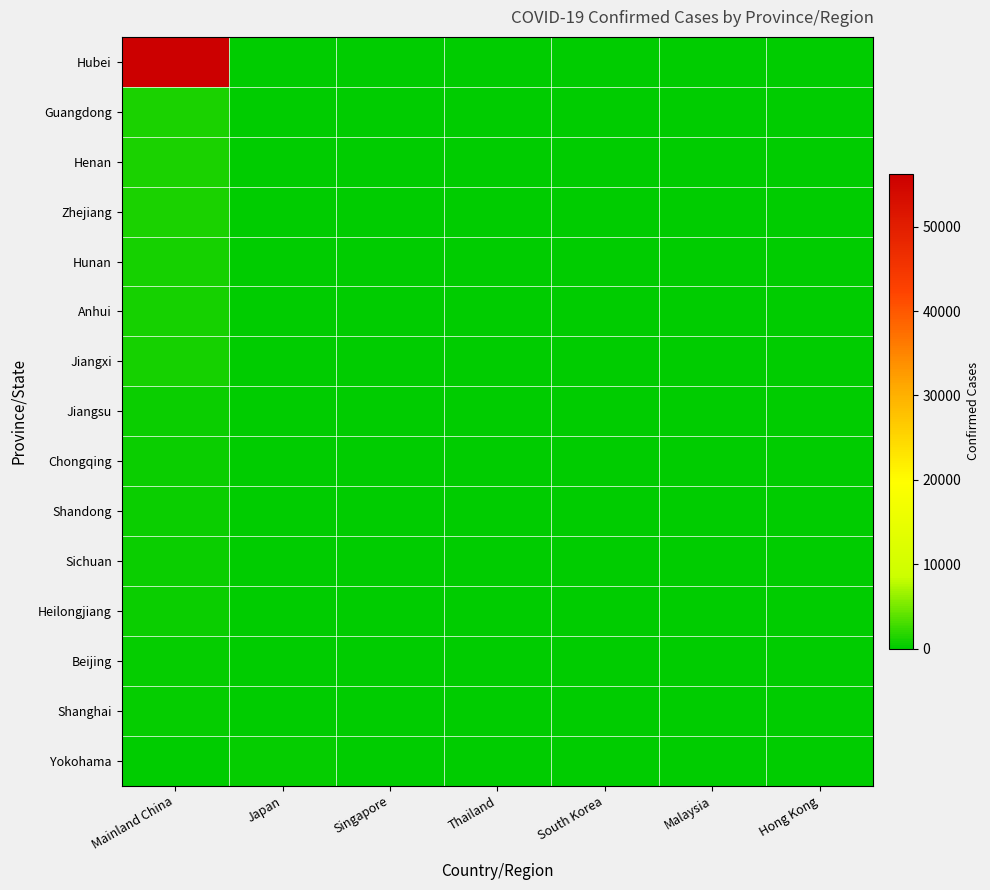

Reading right to left, extract all data points from this chart.

Hubei: Hong Kong=0	Malaysia=0	South Korea=0	Thailand=0	Singapore=0	Japan=0	Mainland China=56249
Guangdong: Hong Kong=0	Malaysia=0	South Korea=0	Thailand=0	Singapore=0	Japan=0	Mainland China=1316
Henan: Hong Kong=0	Malaysia=0	South Korea=0	Thailand=0	Singapore=0	Japan=0	Mainland China=1231
Zhejiang: Hong Kong=0	Malaysia=0	South Korea=0	Thailand=0	Singapore=0	Japan=0	Mainland China=1167
Hunan: Hong Kong=0	Malaysia=0	South Korea=0	Thailand=0	Singapore=0	Japan=0	Mainland China=1004
Anhui: Hong Kong=0	Malaysia=0	South Korea=0	Thailand=0	Singapore=0	Japan=0	Mainland China=962
Jiangxi: Hong Kong=0	Malaysia=0	South Korea=0	Thailand=0	Singapore=0	Japan=0	Mainland China=925
Jiangsu: Hong Kong=0	Malaysia=0	South Korea=0	Thailand=0	Singapore=0	Japan=0	Mainland China=617
Chongqing: Hong Kong=0	Malaysia=0	South Korea=0	Thailand=0	Singapore=0	Japan=0	Mainland China=547
Shandong: Hong Kong=0	Malaysia=0	South Korea=0	Thailand=0	Singapore=0	Japan=0	Mainland China=537
Sichuan: Hong Kong=0	Malaysia=0	South Korea=0	Thailand=0	Singapore=0	Japan=0	Mainland China=481
Heilongjiang: Hong Kong=0	Malaysia=0	South Korea=0	Thailand=0	Singapore=0	Japan=0	Mainland China=445
Beijing: Hong Kong=0	Malaysia=0	South Korea=0	Thailand=0	Singapore=0	Japan=0	Mainland China=380
Shanghai: Hong Kong=0	Malaysia=0	South Korea=0	Thailand=0	Singapore=0	Japan=0	Mainland China=328
Yokohama: Hong Kong=0	Malaysia=0	South Korea=0	Thailand=0	Singapore=0	Japan=355	Mainland China=0